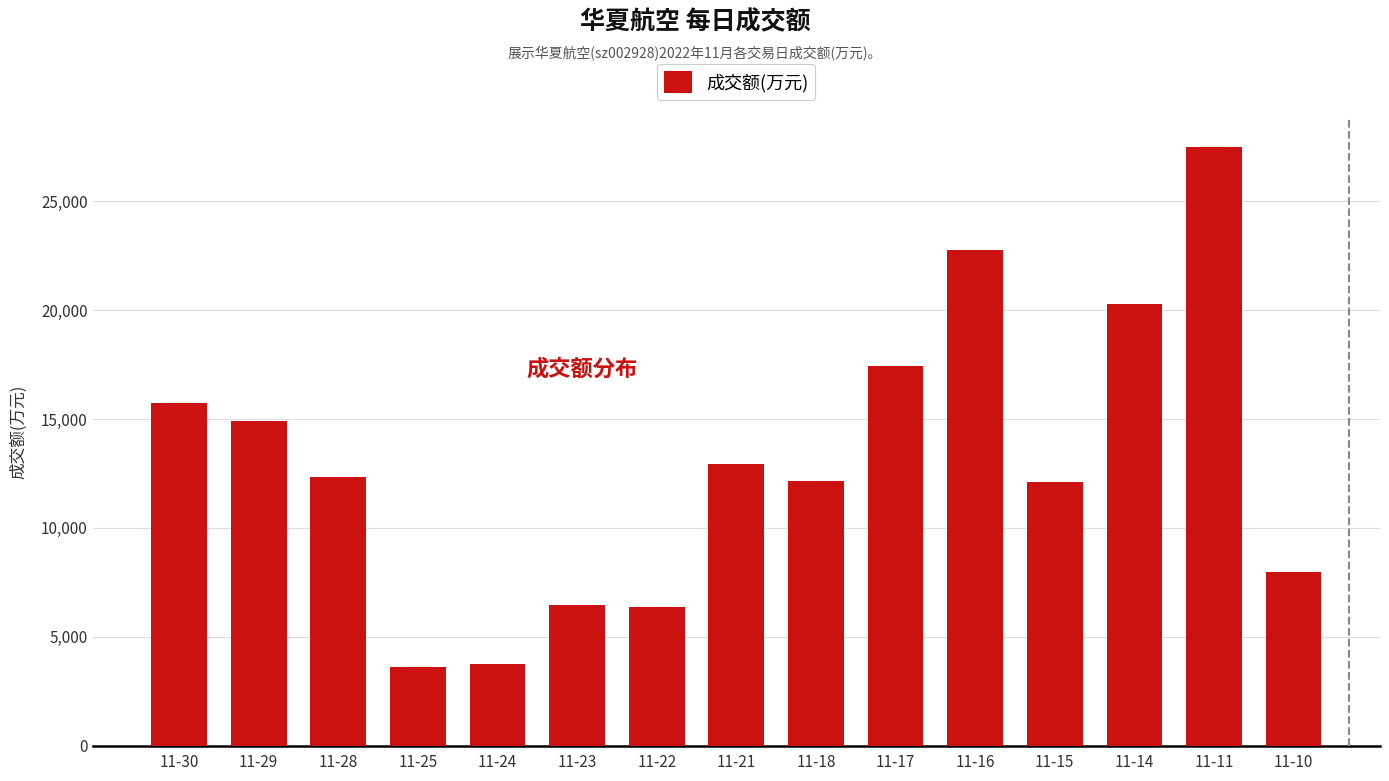

What is the difference between the second highest and minimum values?

19147